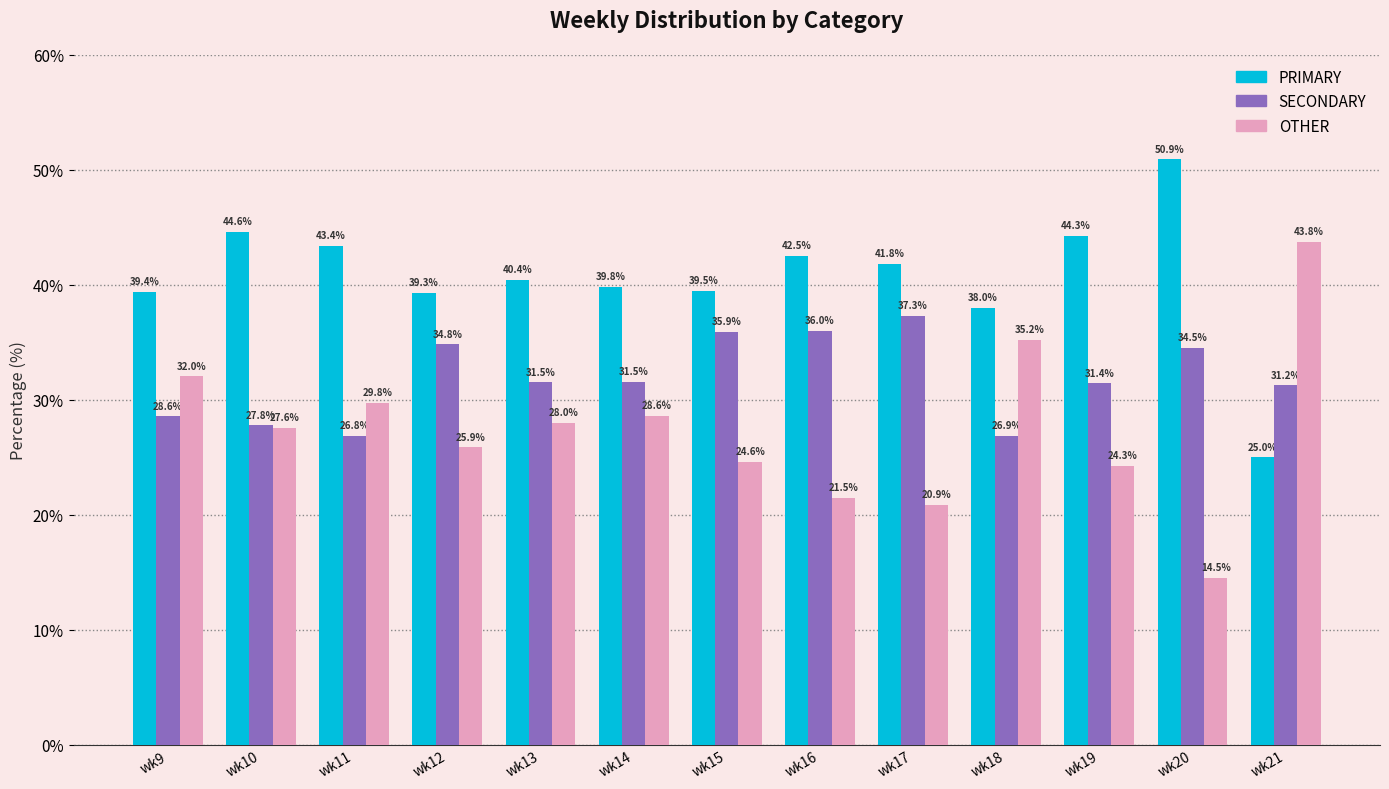

How many data points in SECONDARY are above 31?

9